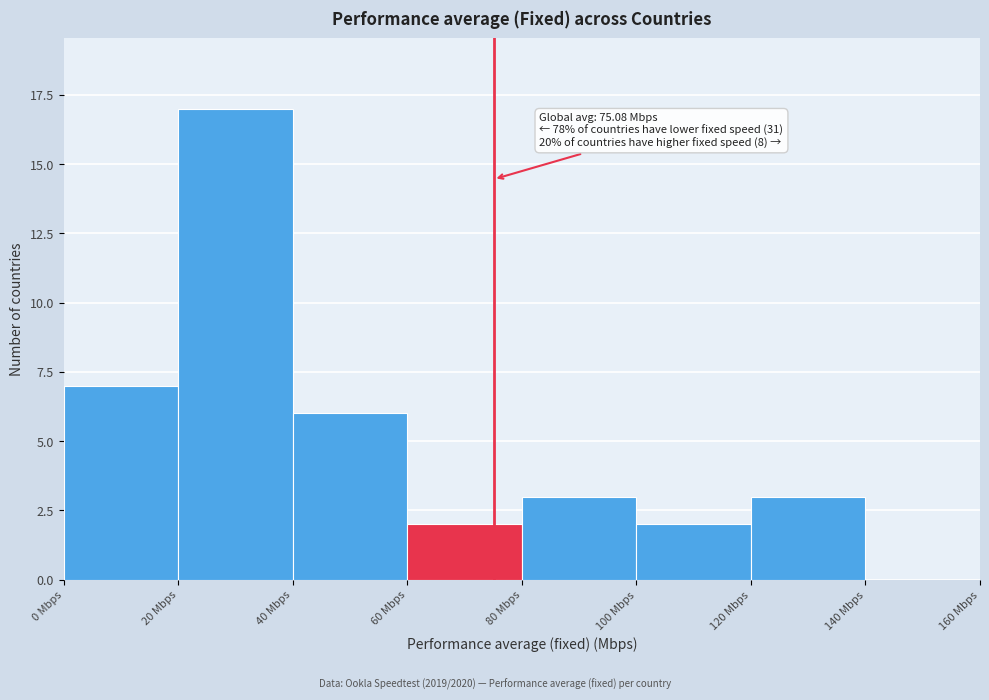

Over which range of the x-axis is the bar tallest?

20 to 40